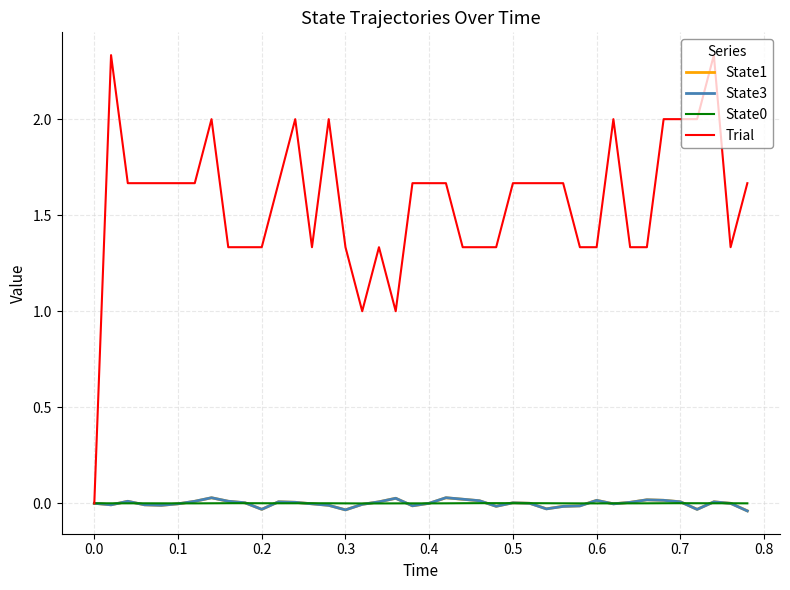

Which series has the widest spread of values?

Trial